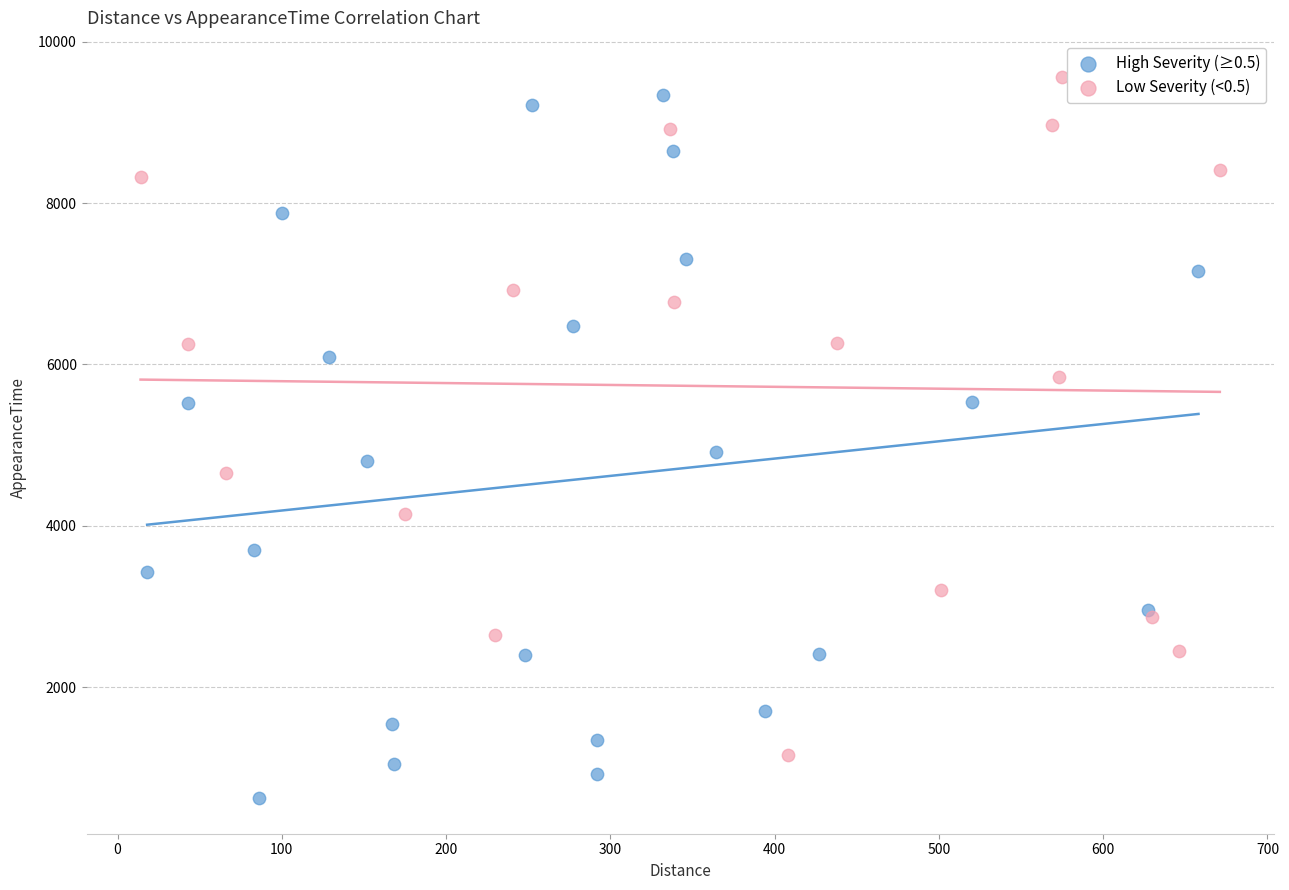

Which series contains the lowest Y value?

High Severity (≥0.5)